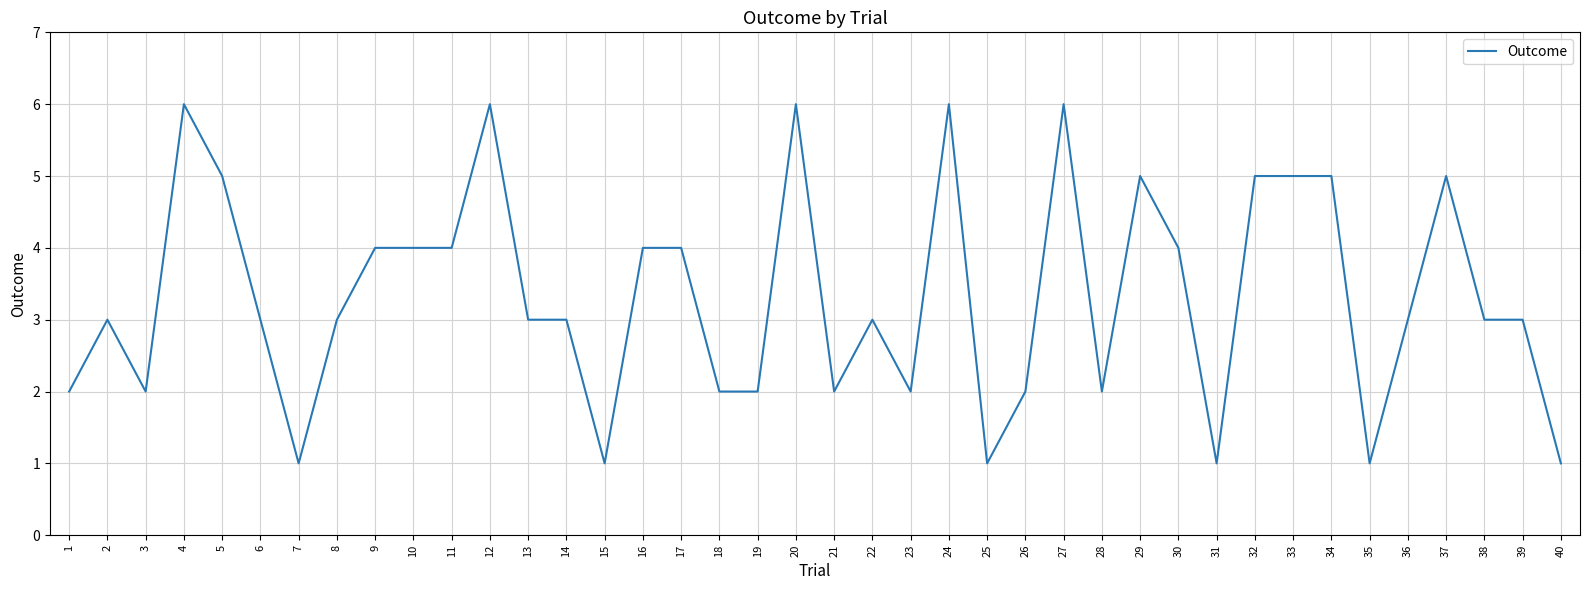

Reading right to left, transcribe all the data shown in this chart.

1	3	3	5	3	1	5	5	5	1	4	5	2	6	2	1	6	2	3	2	6	2	2	4	4	1	3	3	6	4	4	4	3	1	3	5	6	2	3	2